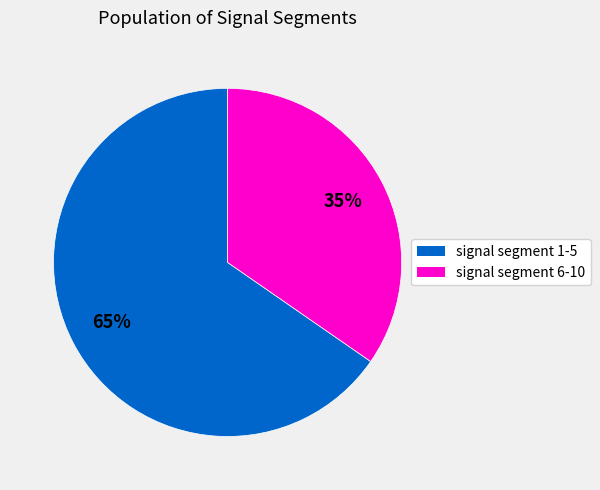

Is there any slice that represents more than half of the pie?

Yes